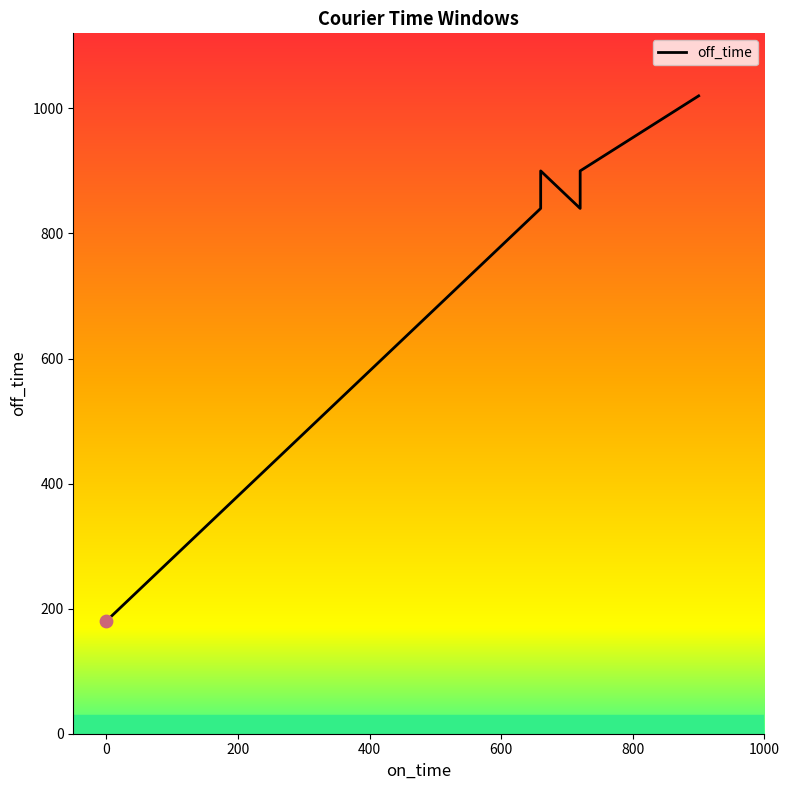

Approximately how many times larger is the value at 0 compared to 300?

0.4